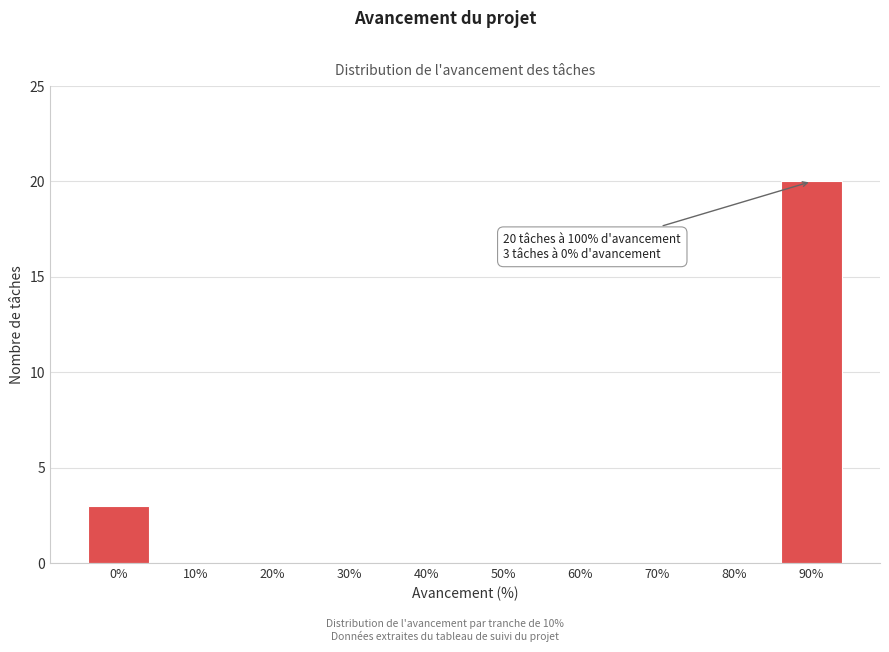

Reading left to right, transcribe all the data shown in this chart.

0%=3	10%=0	20%=0	30%=0	40%=0	50%=0	60%=0	70%=0	80%=0	90%=20